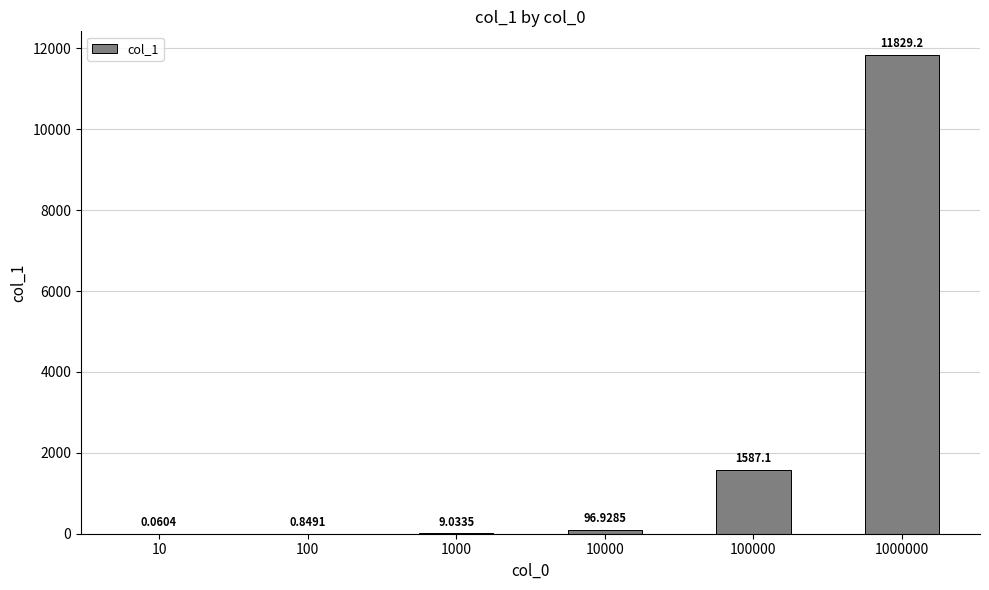

Which has a higher value, 100000 or 10000?

100000